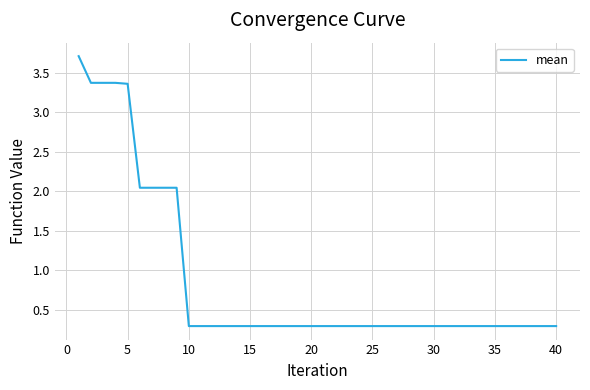

What is the greatest value displayed?

3.7